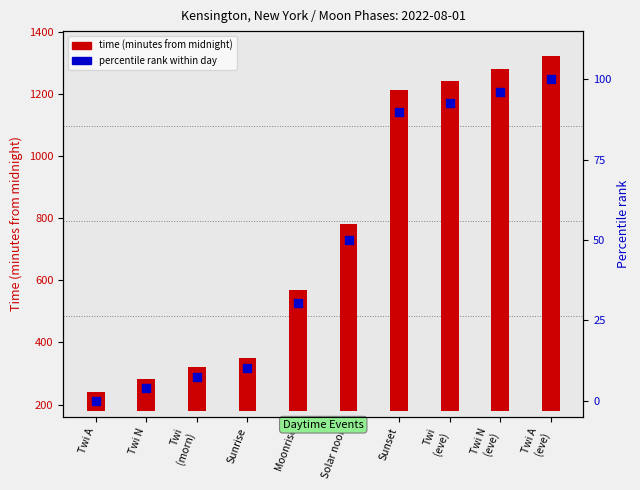

What is the change in value from Twi N
(eve) to Twi A
(eve)?

+4.0